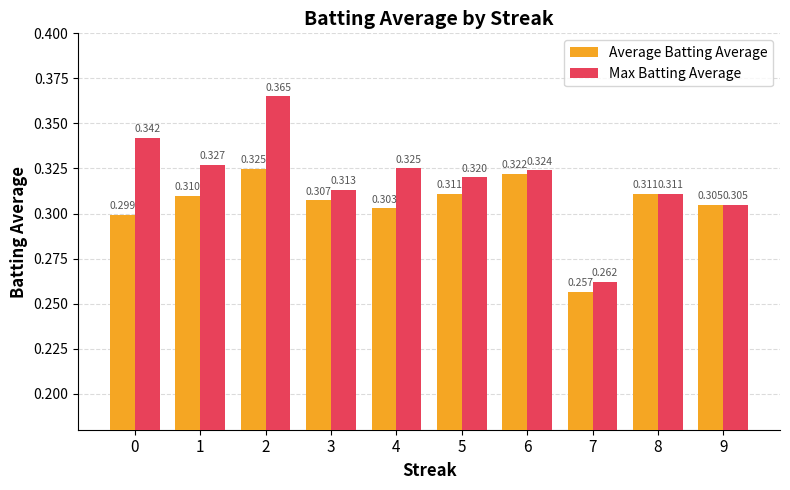

True or false: Max Batting Average has a value of 0.5 at 0.

False